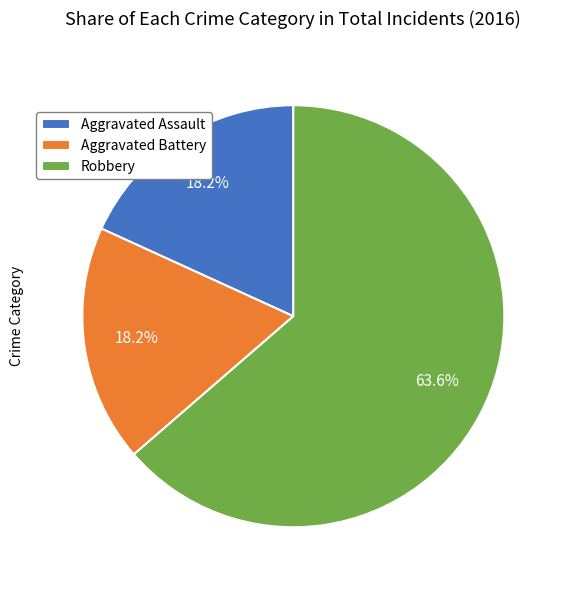

To the nearest percent, what is the difference between the largest and smallest slice percentages?

45%